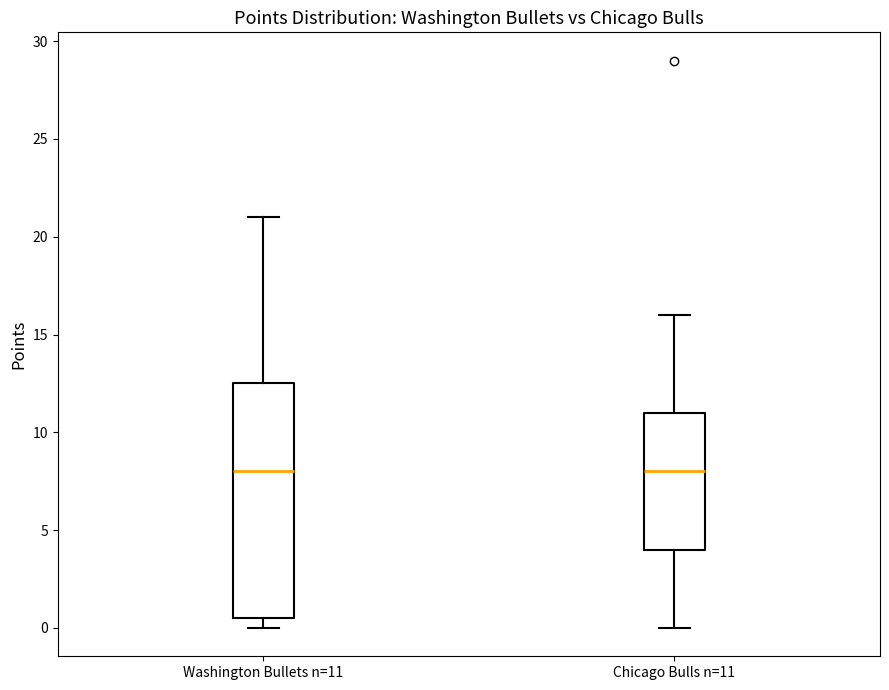

Reading left to right, read every box against the y-axis: the position of its median line, the range the box covers, and the ends of its whiskers. The values are not printed on the chart, so give them approximately, as read against the axis.

Washington Bullets n=11: median 8.0, box 0.5 to 12.5, whiskers 0.0 to 21.0
Chicago Bulls n=11: median 8.0, box 4.0 to 11.0, whiskers 0.0 to 16.0